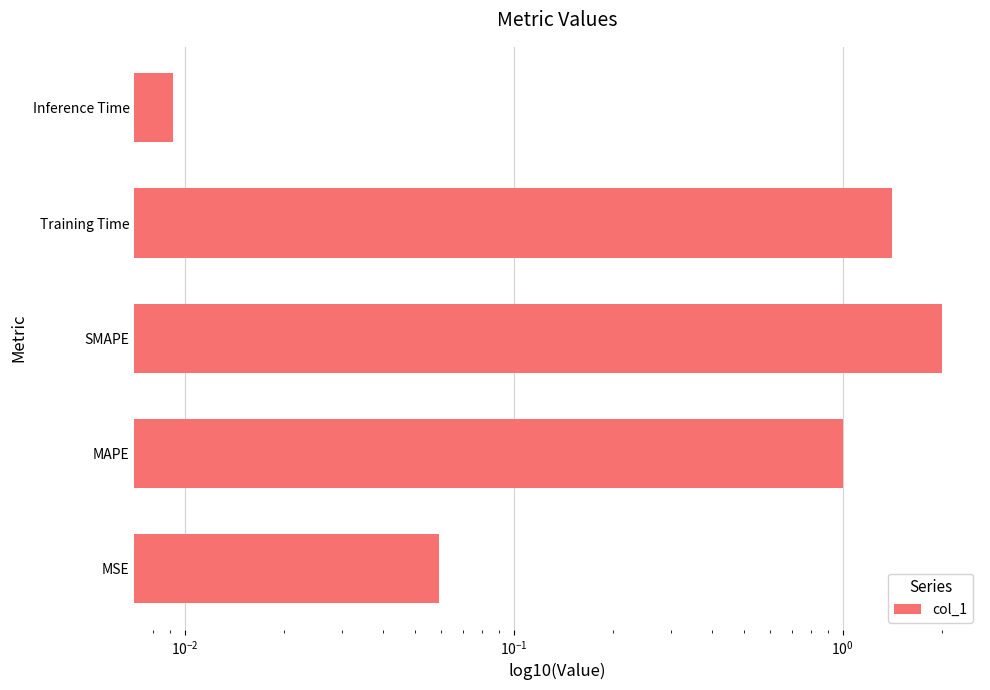

What is the change in value from MAPE to Training Time?

+0.4